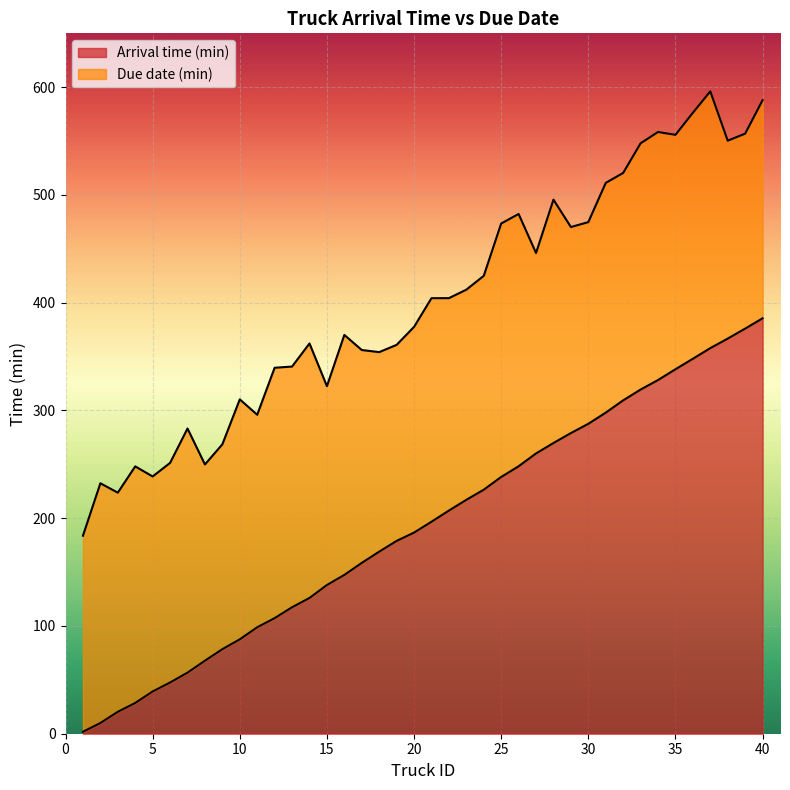

True or false: Arrival time (min) and Due date (min) cross at least once.

False